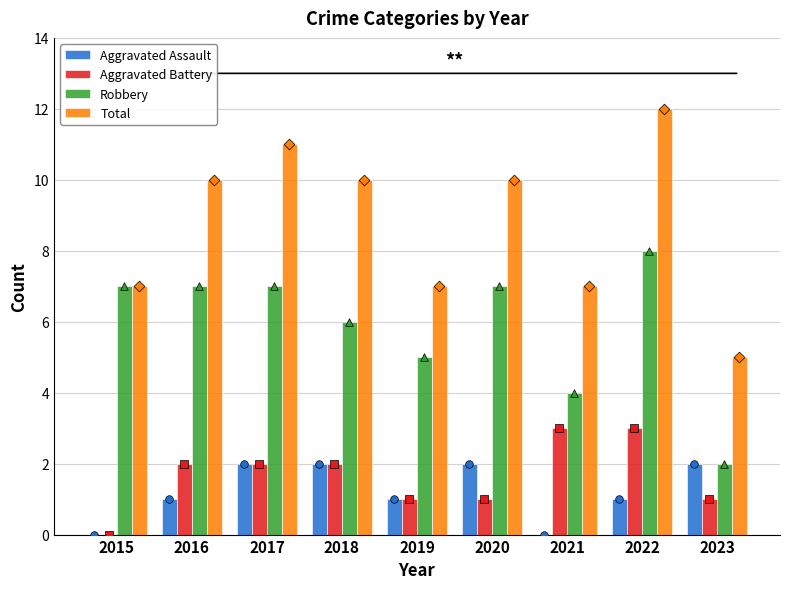

What are all the series names shown in the legend?

Aggravated Assault, Aggravated Battery, Robbery, Total